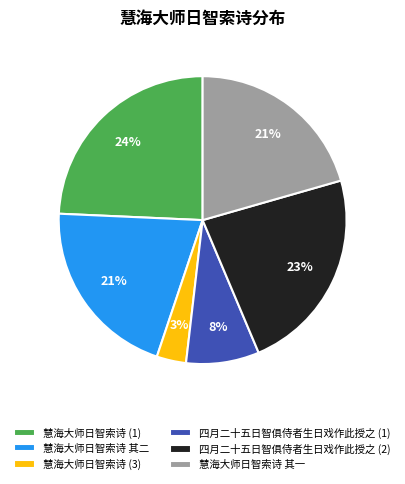

To the nearest percent, what portion does 慧海大师日智索诗 其二 represent?

21%